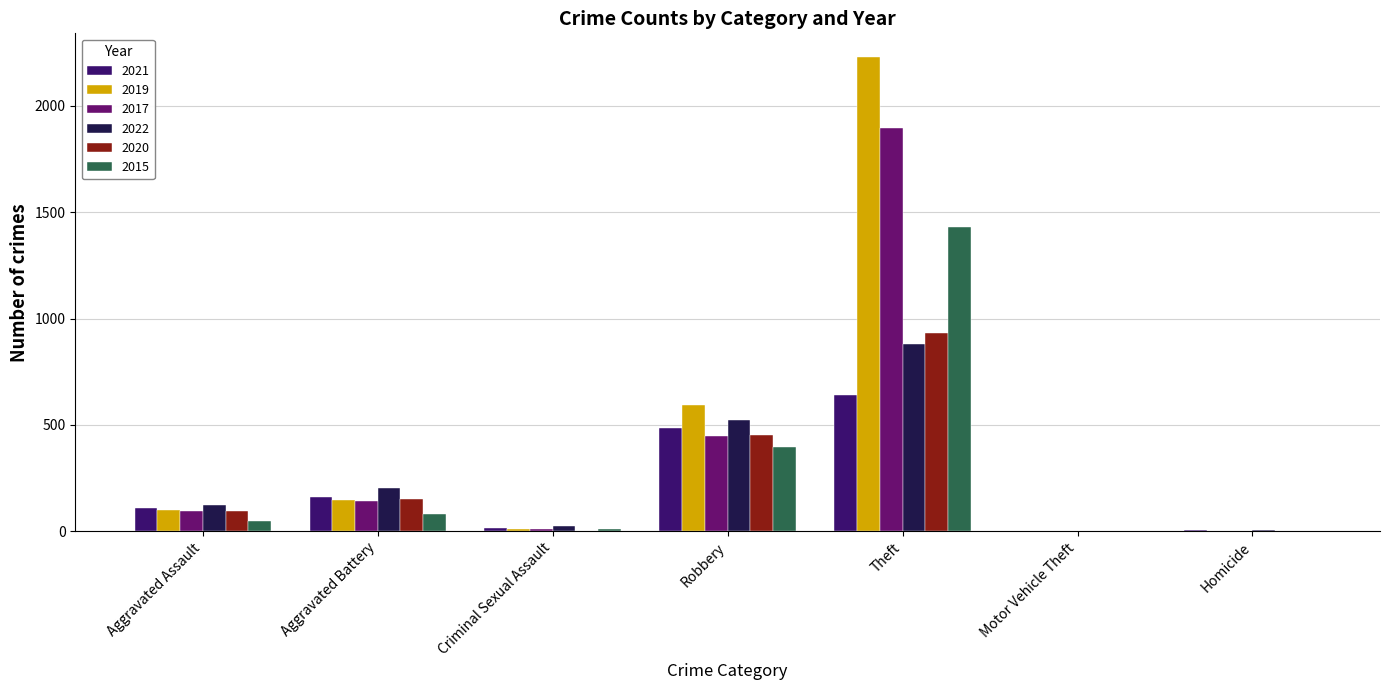

Is it true that 2017 equals 95 at Aggravated Assault?

True